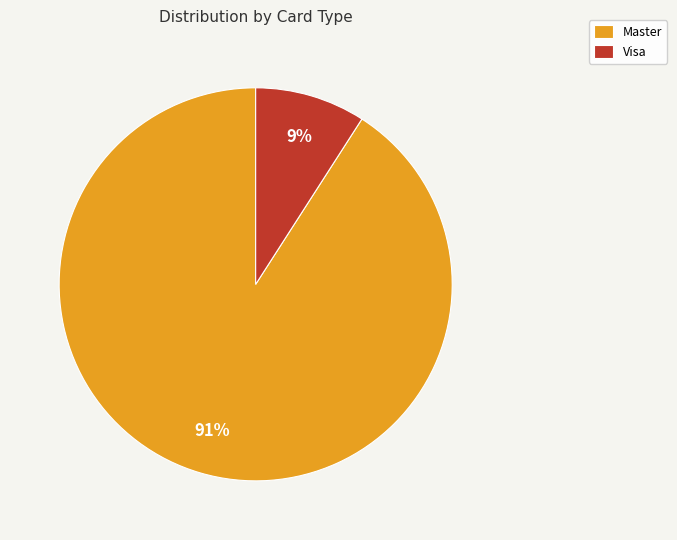

Is it true that Master is 85% of the pie?

False